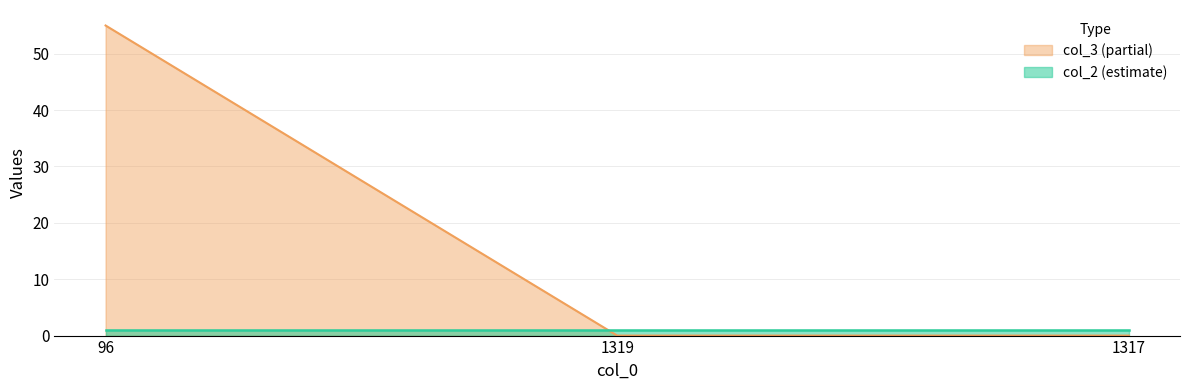

Is it true that the value at 1319 is 0?

True